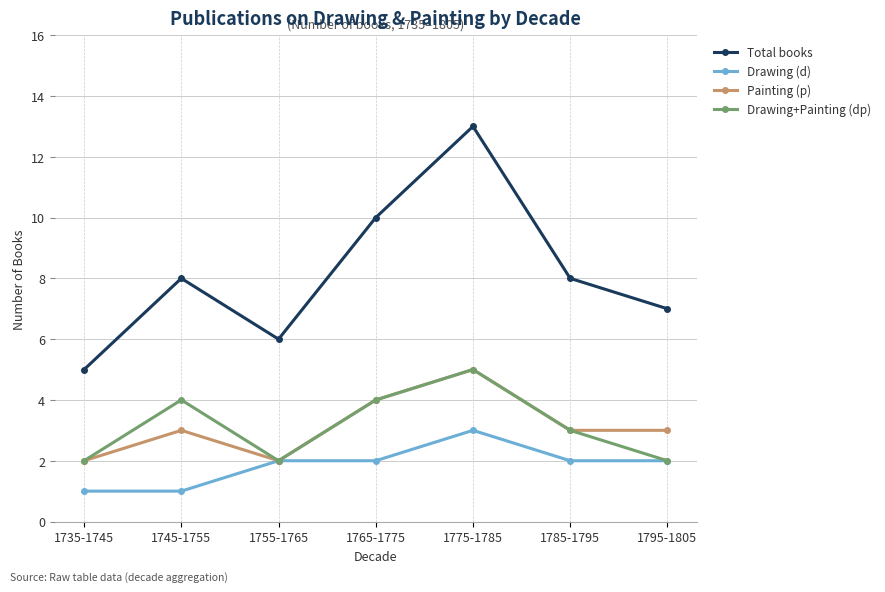

Is the value of Total books at 1755-1765 greater than the value of Painting (p) at 1765-1775?

Yes